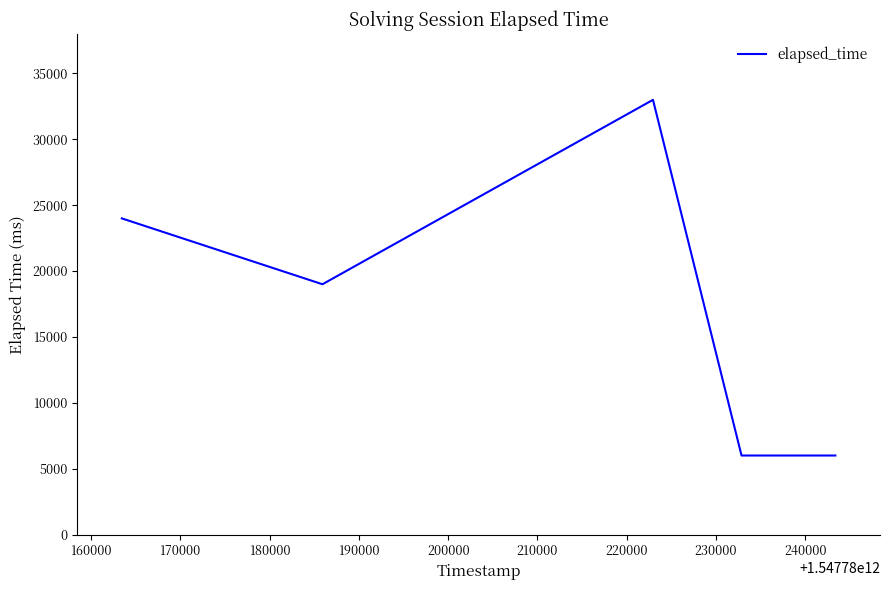

True or false: the data has more than 0 interior local peaks.

True